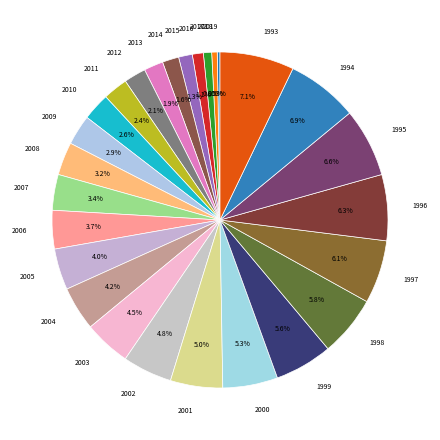

Does 1995 represent more than half of the total?

No